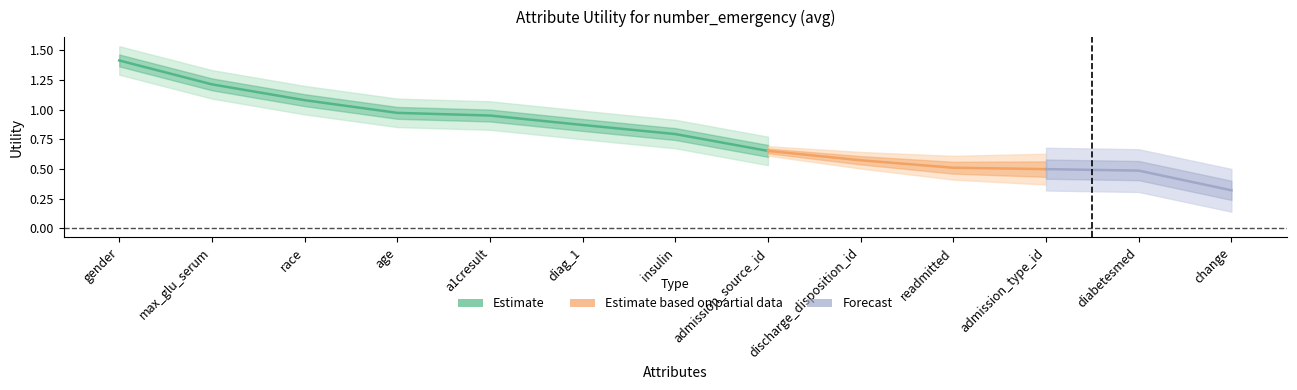

Is it true that the value at diag_1 is 0.6?

False